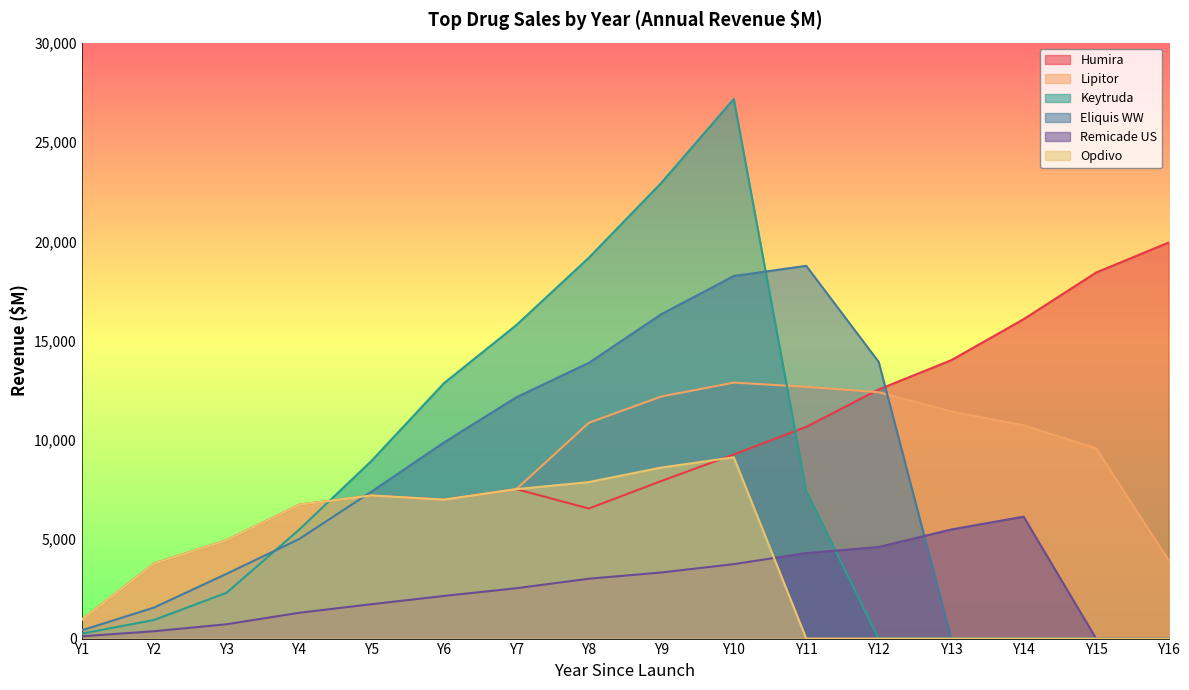

Reading left to right, transcribe all the data shown in this chart.

Humira: Y1=942	Y2=3774	Y3=4948	Y4=6735	Y5=7204	Y6=6992	Y7=7523	Y8=6548	Y9=7932	Y10=9266	Y11=10659	Y12=12543	Y13=14012	Y14=16078	Y15=18427	Y16=19936
Lipitor: Y1=942	Y2=3774	Y3=4948	Y4=6735	Y5=7204	Y6=6992	Y7=7523	Y8=10862	Y9=12187	Y10=12886	Y11=12675	Y12=12401	Y13=11434	Y14=10733	Y15=9577	Y16=3948
Keytruda: Y1=247	Y2=936	Y3=2304	Y4=5475	Y5=8943	Y6=12853	Y7=15783	Y8=19172	Y9=22942	Y10=27163	Y11=7429	Y12=0	Y13=0	Y14=0	Y15=0	Y16=0
Eliquis WW: Y1=412	Y2=1562	Y3=3260	Y4=5005	Y5=7395	Y6=9872	Y7=12149	Y8=13881	Y9=16330	Y10=18253	Y11=18766	Y12=13927	Y13=0	Y14=0	Y15=0	Y16=0
Remicade US: Y1=115	Y2=370	Y3=721	Y4=1297	Y5=1730	Y6=2146	Y7=2535	Y8=3014	Y9=3327	Y10=3748	Y11=4304	Y12=4610	Y13=5492	Y14=6139	Y15=0	Y16=0
Opdivo: Y1=942	Y2=3774	Y3=4948	Y4=6735	Y5=7204	Y6=6992	Y7=7523	Y8=7879	Y9=8610	Y10=9127	Y11=0	Y12=0	Y13=0	Y14=0	Y15=0	Y16=0